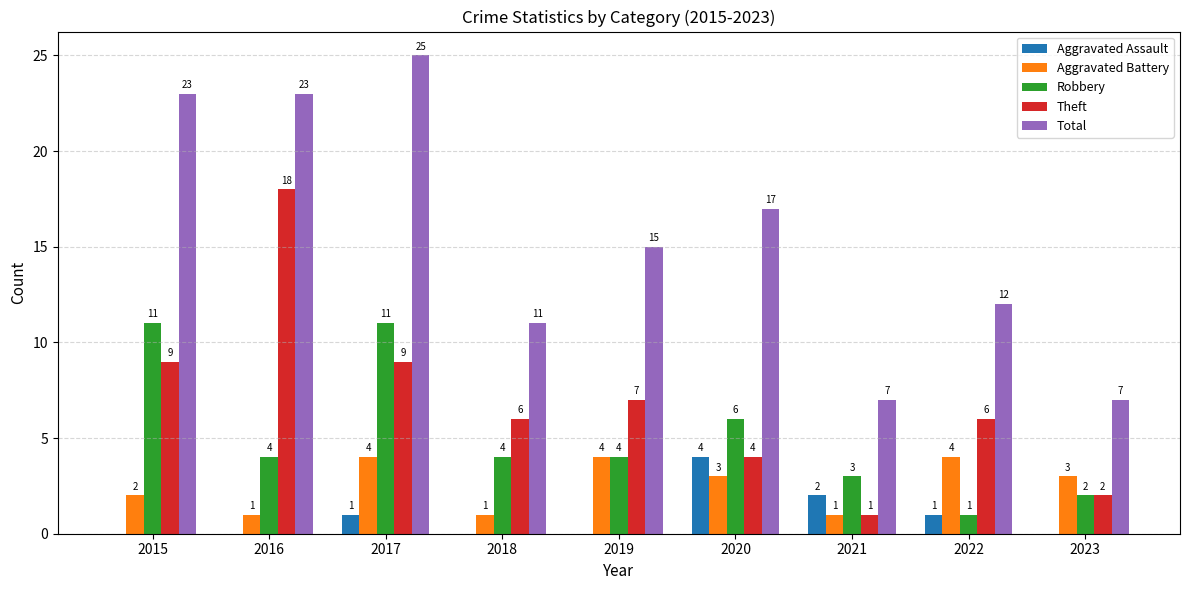

What is the greatest value displayed?

25